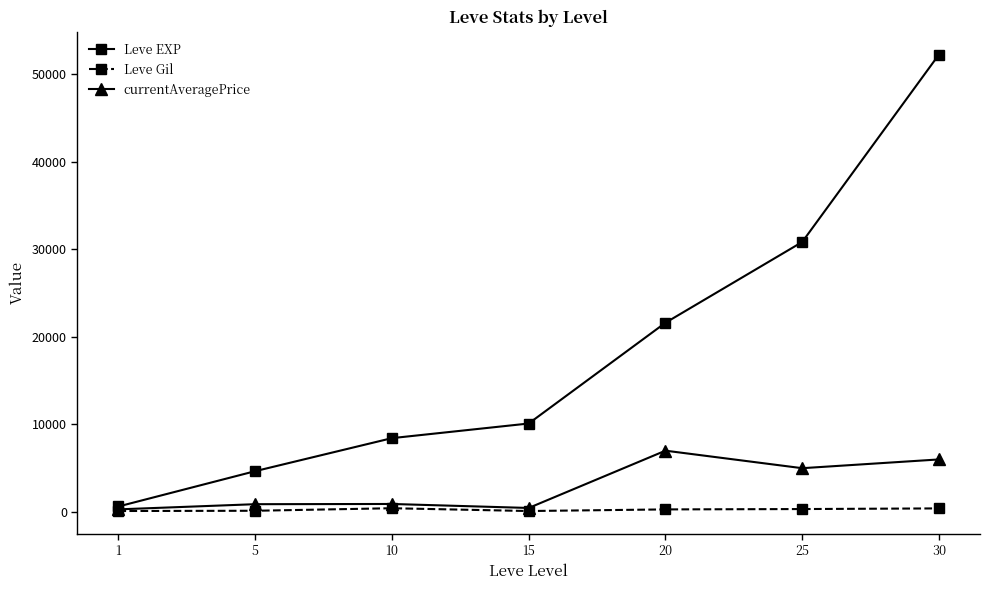

Which series has the widest spread of values?

Leve EXP